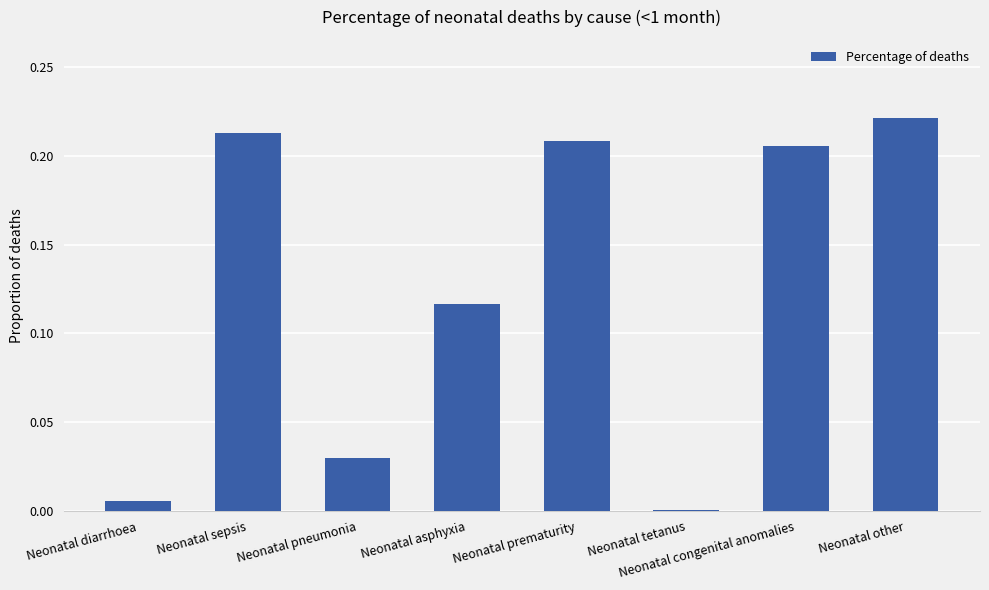

What is the change in value from Neonatal diarrhoea to Neonatal asphyxia?

+0.1